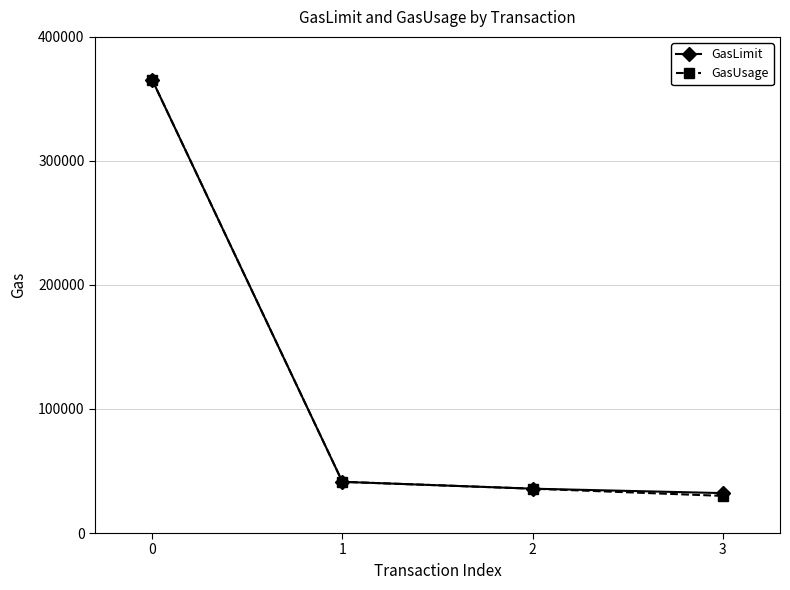

What is the value of the GasUsage point at the 3rd from the left?

35752